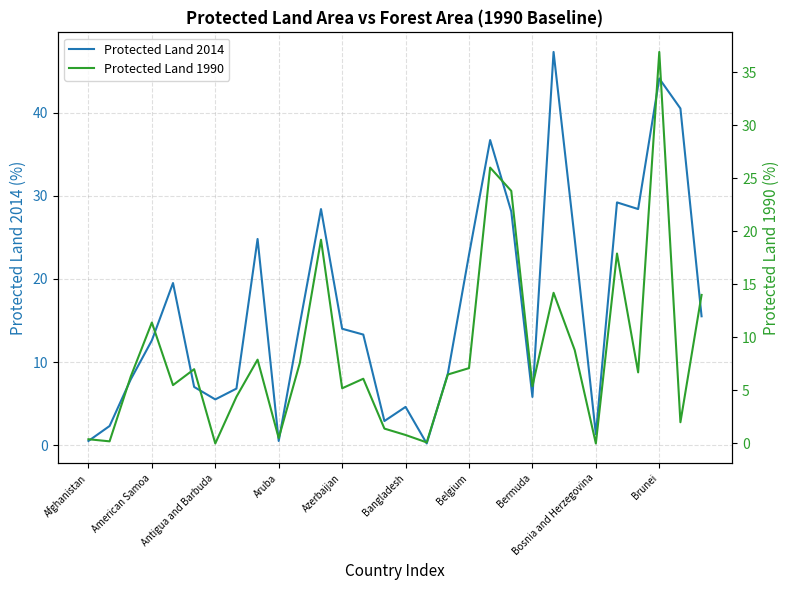

Reading left to right, what are all the values shown in this chart?

Protected Land 2014: 0.5	2.3	7.9	12.6	19.5	7.0	5.5	6.8	24.8	0.5	14.6	28.4	14.0	13.3	2.9	4.6	0.2	8.6	22.9	36.7	28.1	5.8	47.3	24.8	1.3	29.2	28.4	44.1	40.5	15.5
Protected Land 1990: 0.4	0.2	6.3	11.4	5.5	7.0	0.0	4.4	7.9	0.5	7.6	19.2	5.2	6.1	1.4	0.8	0.1	6.5	7.1	26.0	23.8	5.4	14.2	8.8	0.0	17.9	6.7	36.9	2.0	14.0